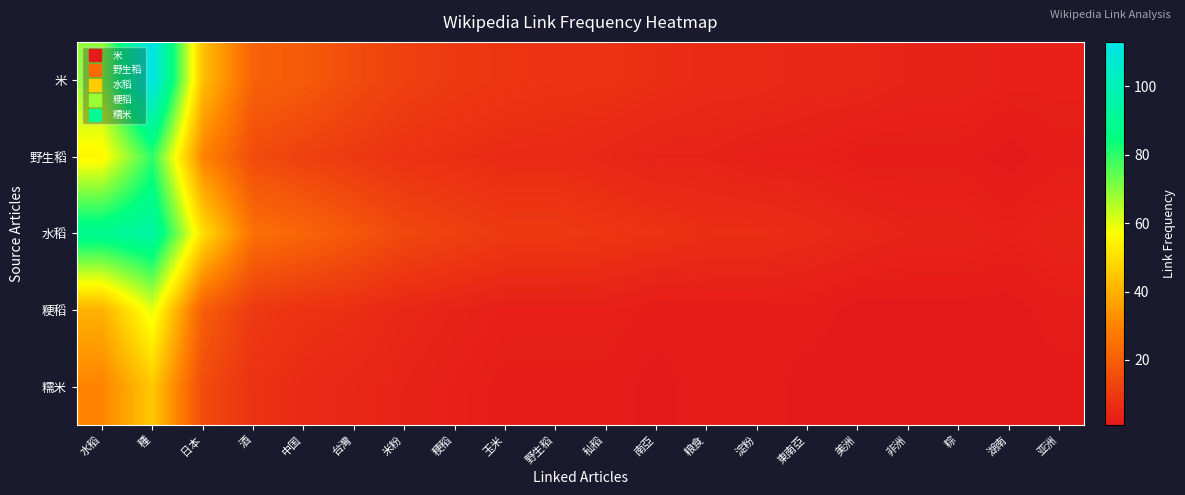

At which category is the sum across all series the highest?

種